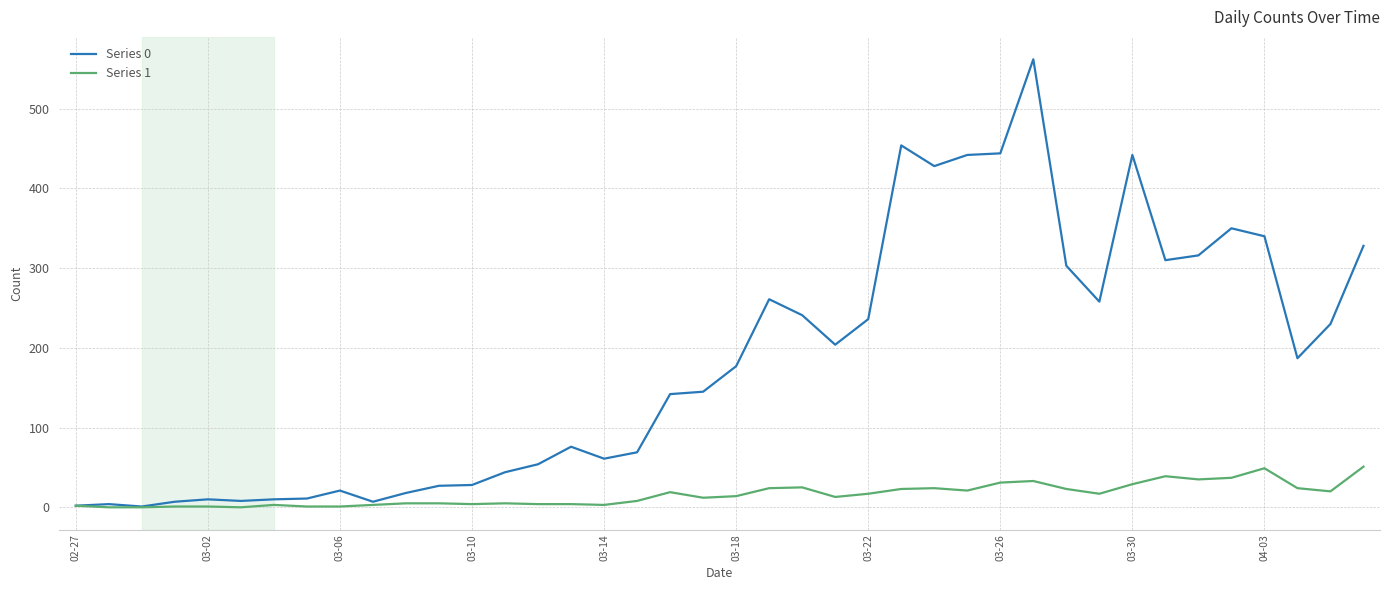

Rank the series by their average value, from lowest to highest.

Series 1, Series 0